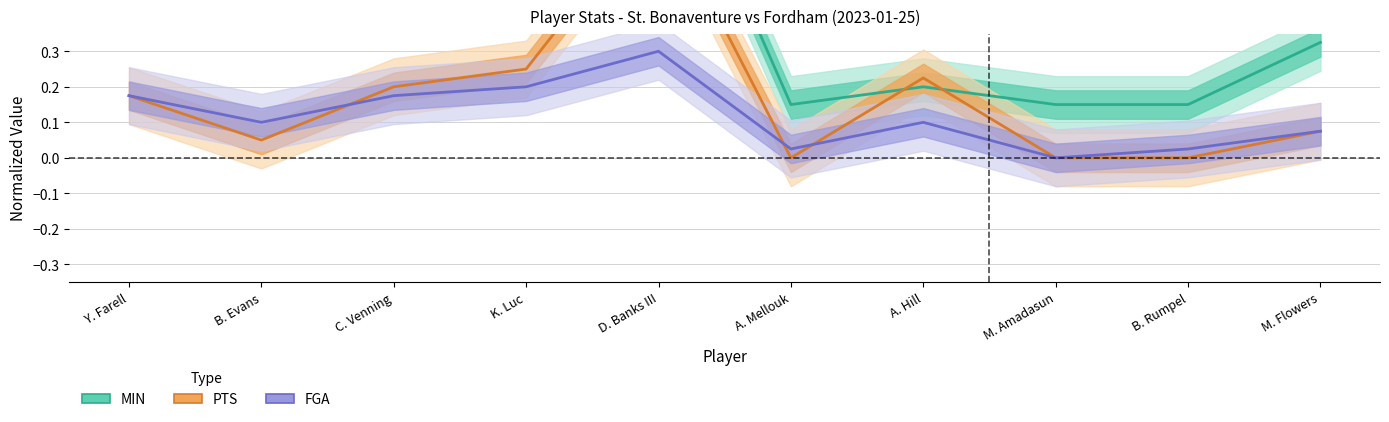

Rank the series by their maximum value, from highest to lowest.

MIN (normalized), PTS (normalized), FGA (normalized)